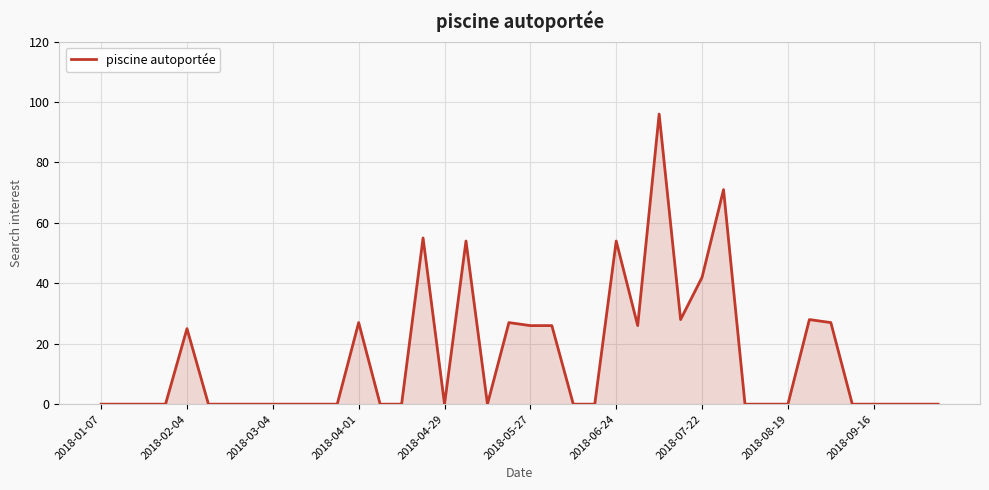

What is the difference between the maximum and minimum values?

96